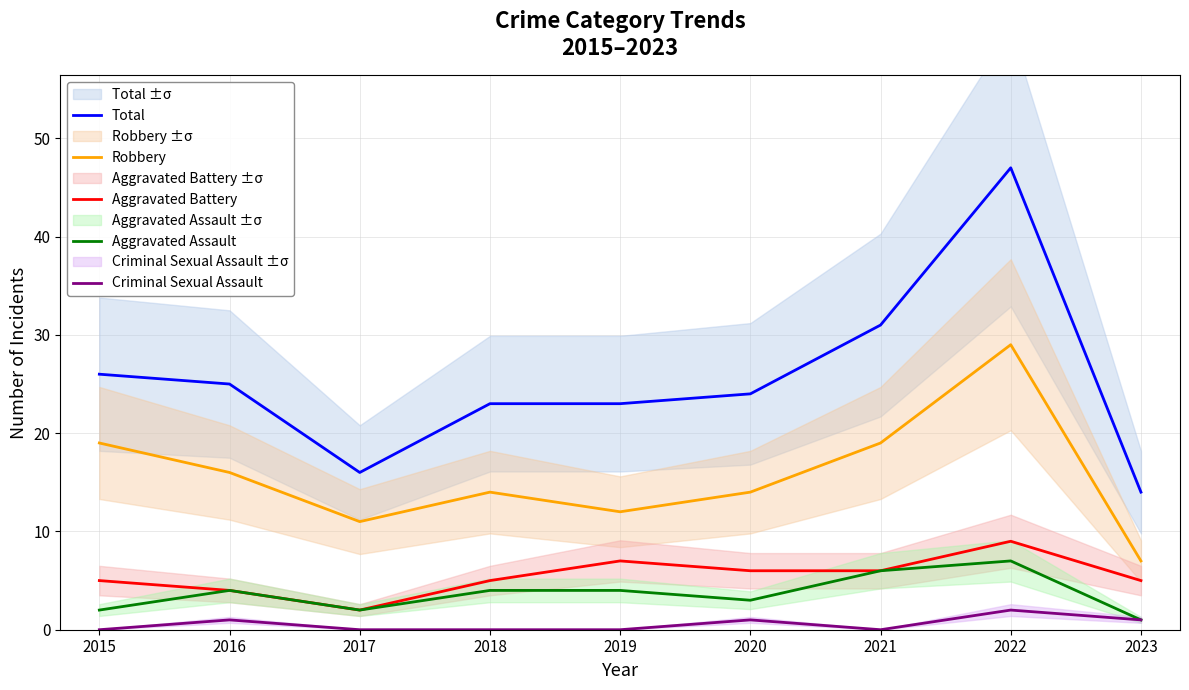

How many series are shown in this chart?

5